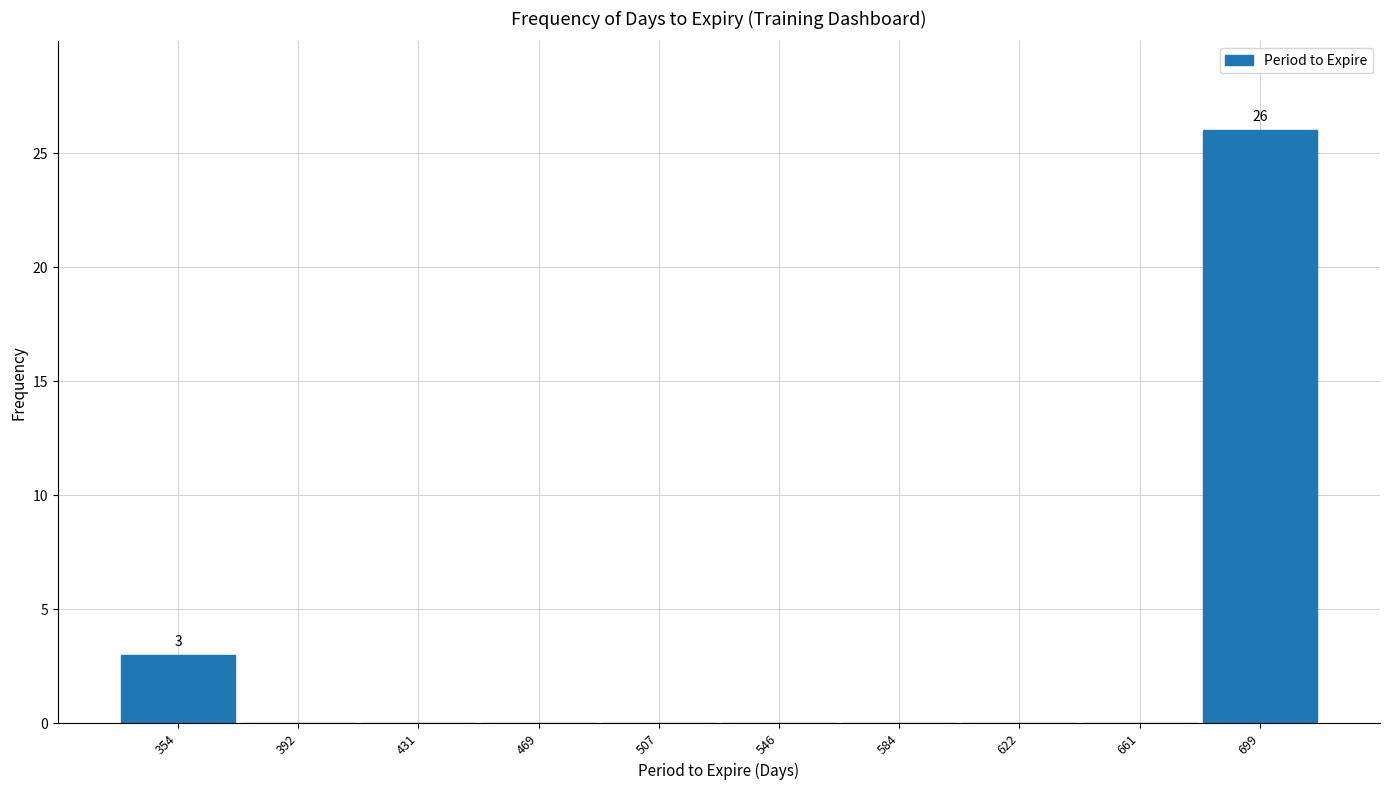

Which range on the x-axis has the tallest bar?

680 to 720